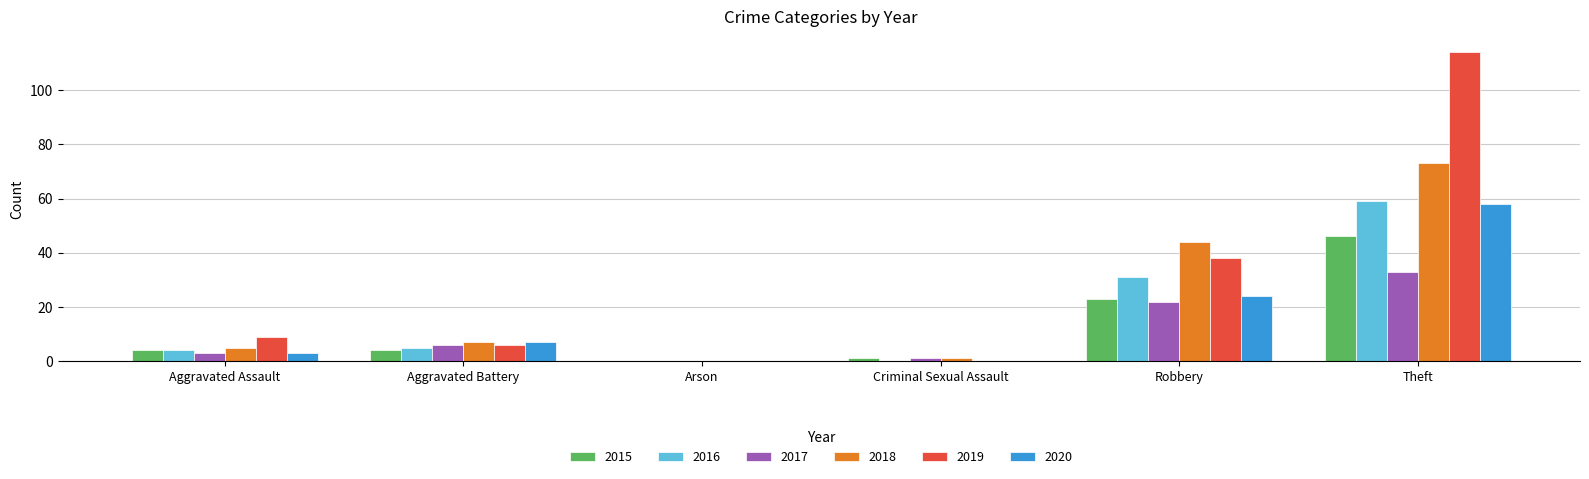

Reading right to left, list all the values displayed in this chart.

2015: 46	23	1	0	4	4
2016: 59	31	0	0	5	4
2017: 33	22	1	0	6	3
2018: 73	44	1	0	7	5
2019: 114	38	0	0	6	9
2020: 58	24	0	0	7	3